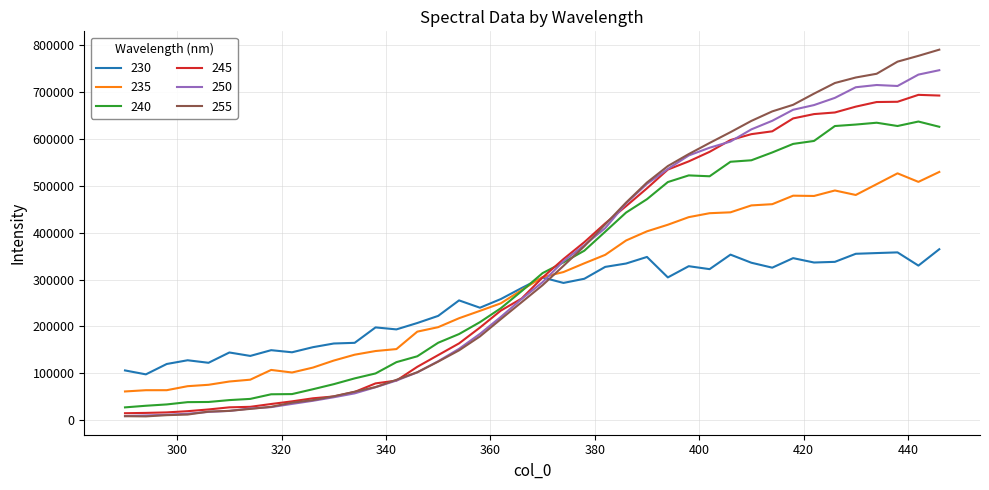

Which series has the largest total across all categories?

255